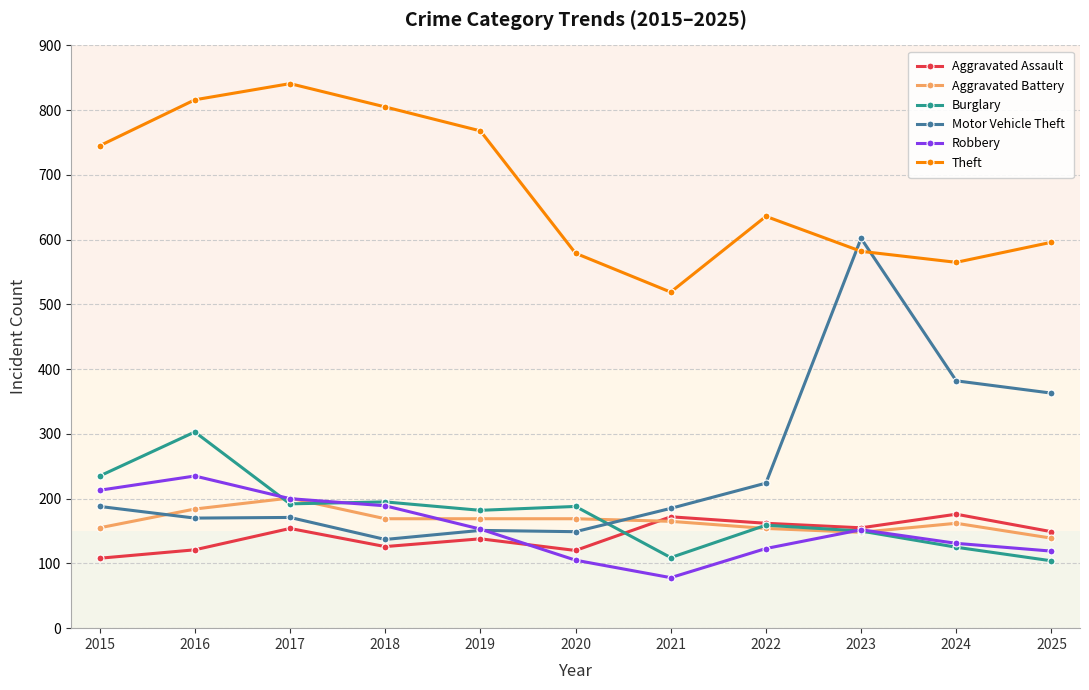

How many lines are shown in the chart?

6